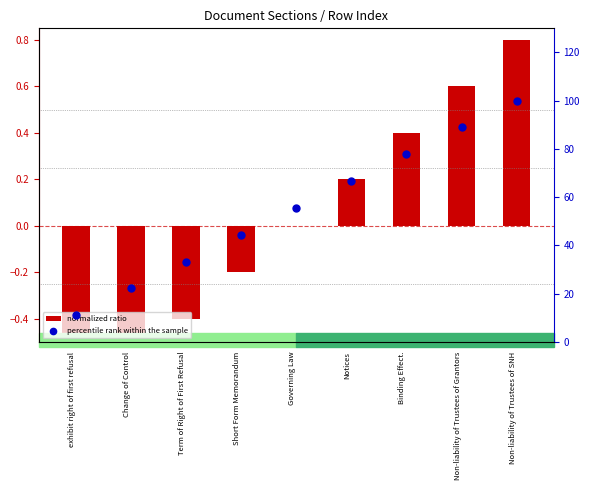

What is the total value across all series at Non-liability of Trustees of Grantors?

89.5